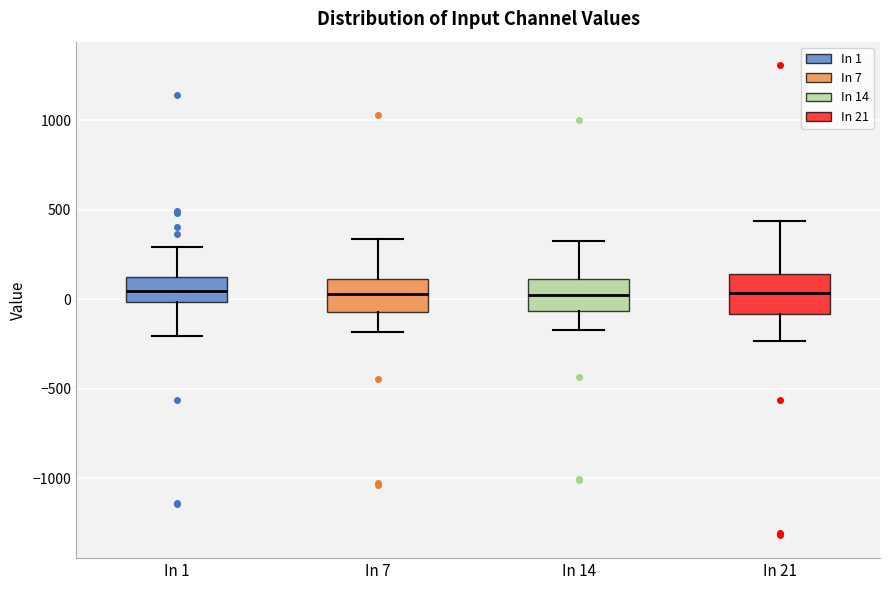

Reading left to right, read every box against the y-axis: the position of its median line, the range the box covers, and the ends of its whiskers. The values are not printed on the chart, so give them approximately, as read against the axis.

In 1: median 50, box 0 to 100, whiskers -200 to 300
In 7: median 50, box -50 to 100, whiskers -200 to 350
In 14: median 0, box -50 to 100, whiskers -150 to 300
In 21: median 50, box -100 to 150, whiskers -250 to 450